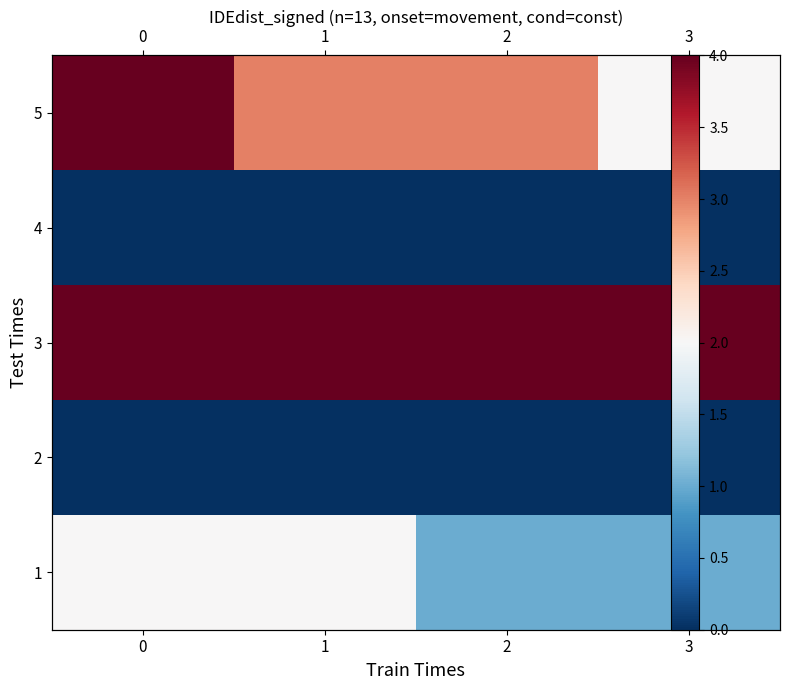

Rank the categories by 5 value from highest to lowest.

0, 1, 2, 3